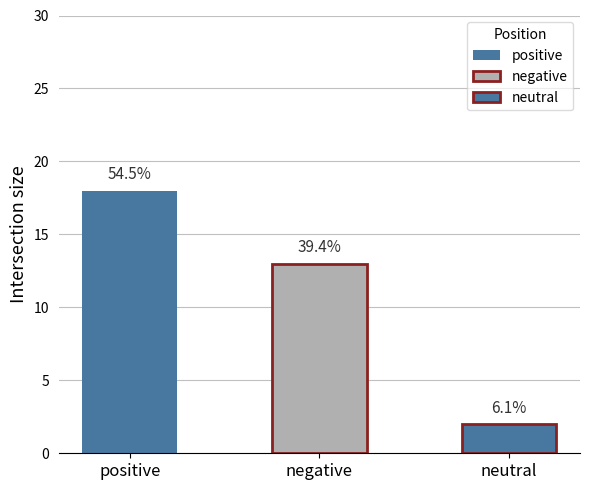

Which category has the lowest value across all series?

neutral